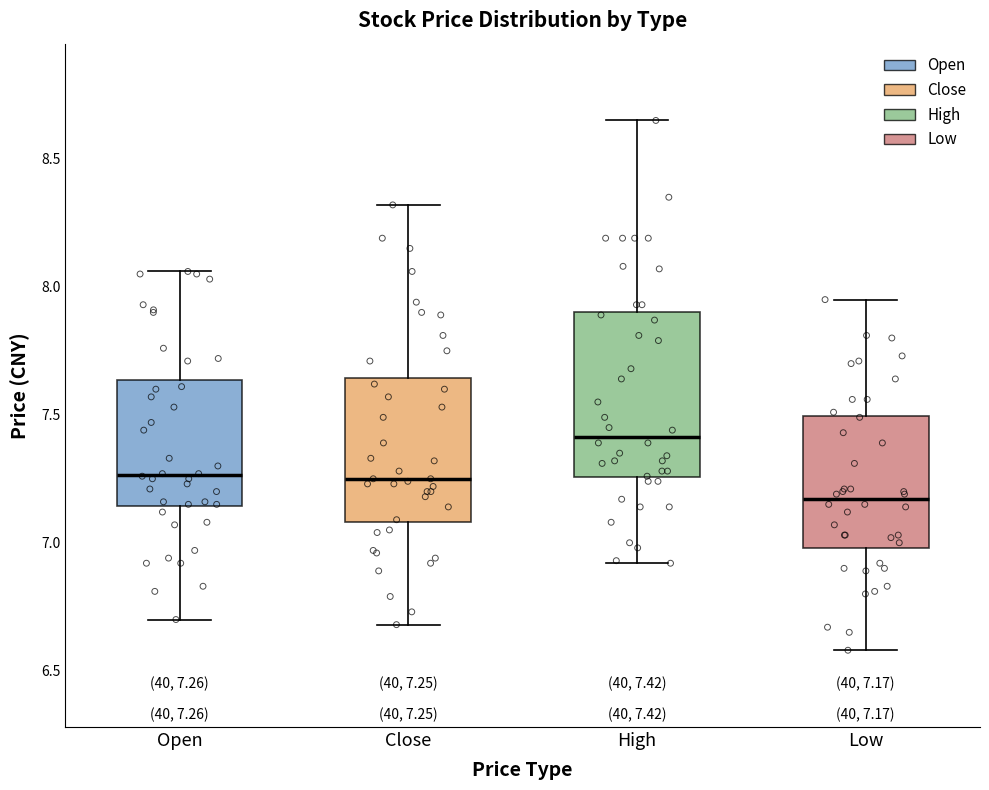

Which box's median line is the highest?

High